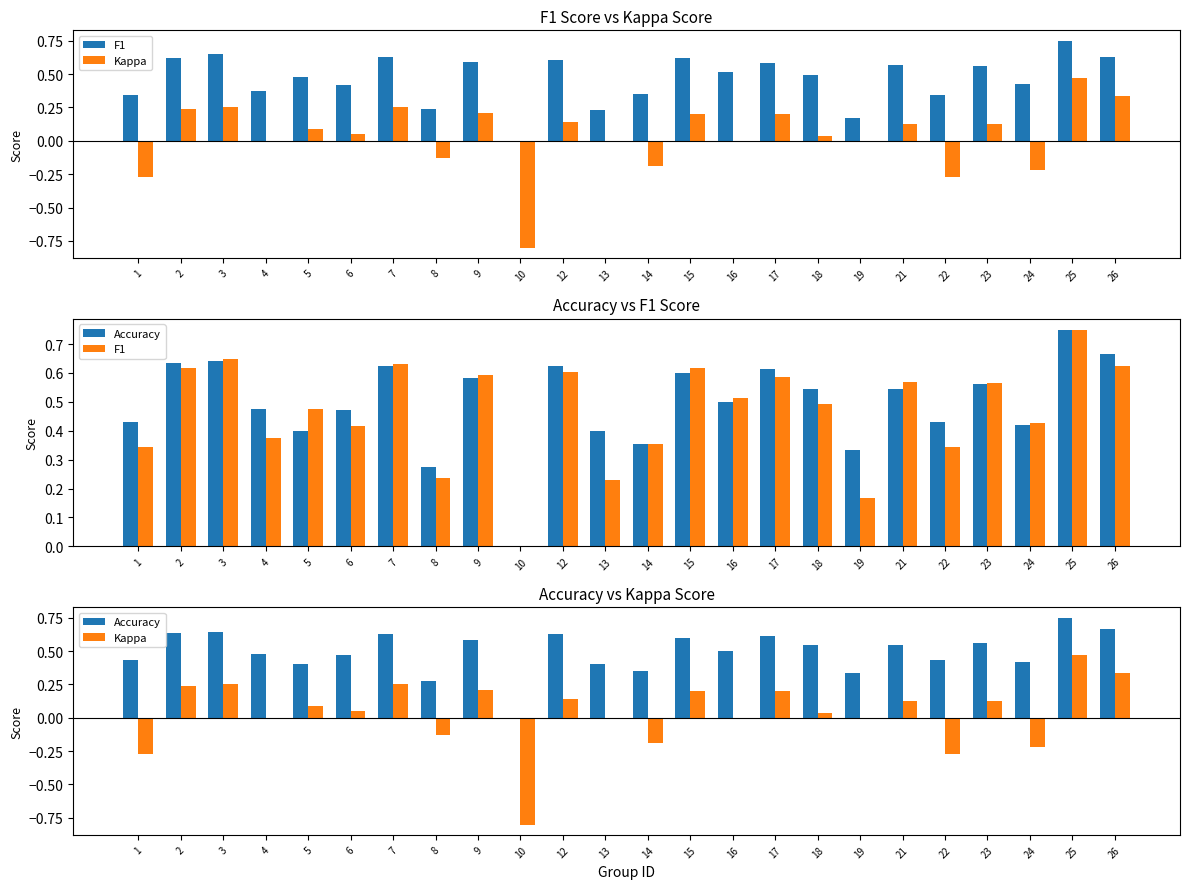

How many values in the Kappa series are below 0?

7